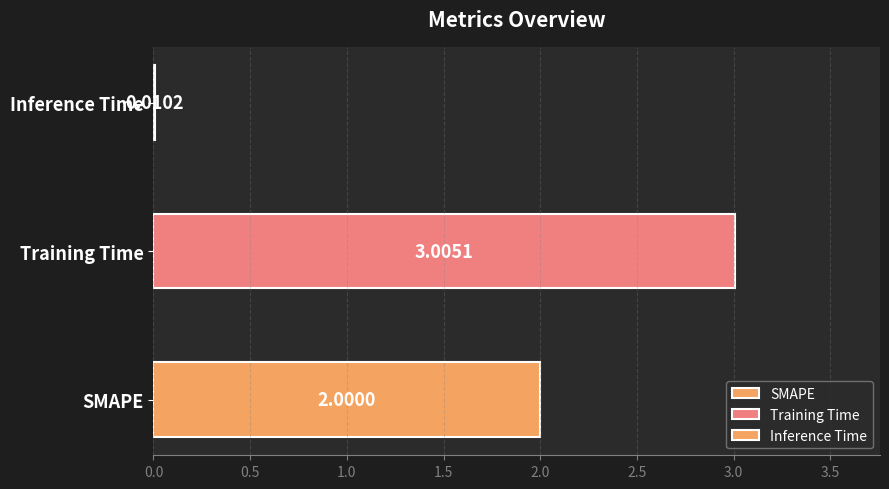

What is the label of the 2nd bar from the left?

Training Time